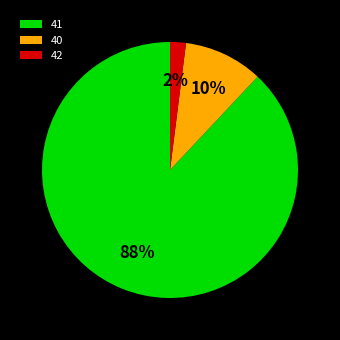

How many slices are in this pie chart?

3